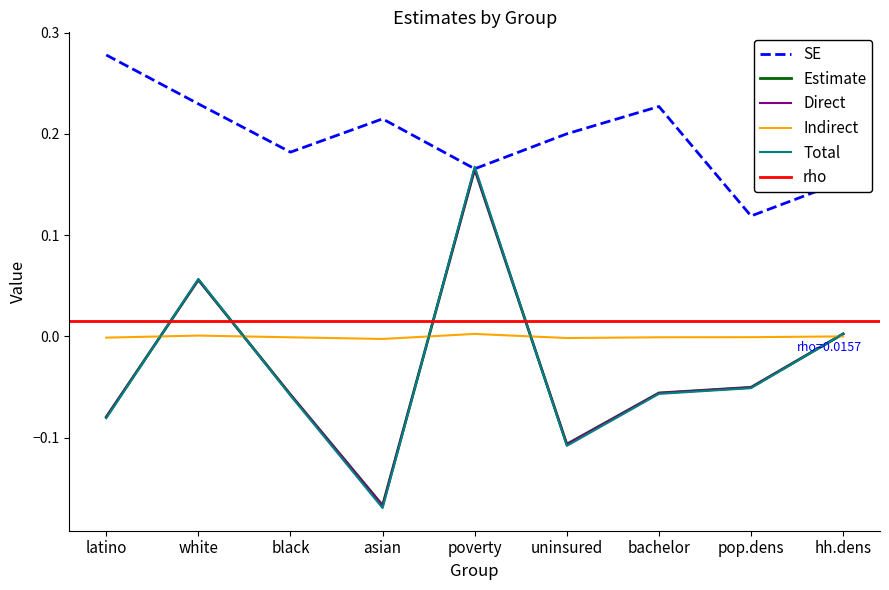

What is the label of the 2nd point from the right?

pop.dens